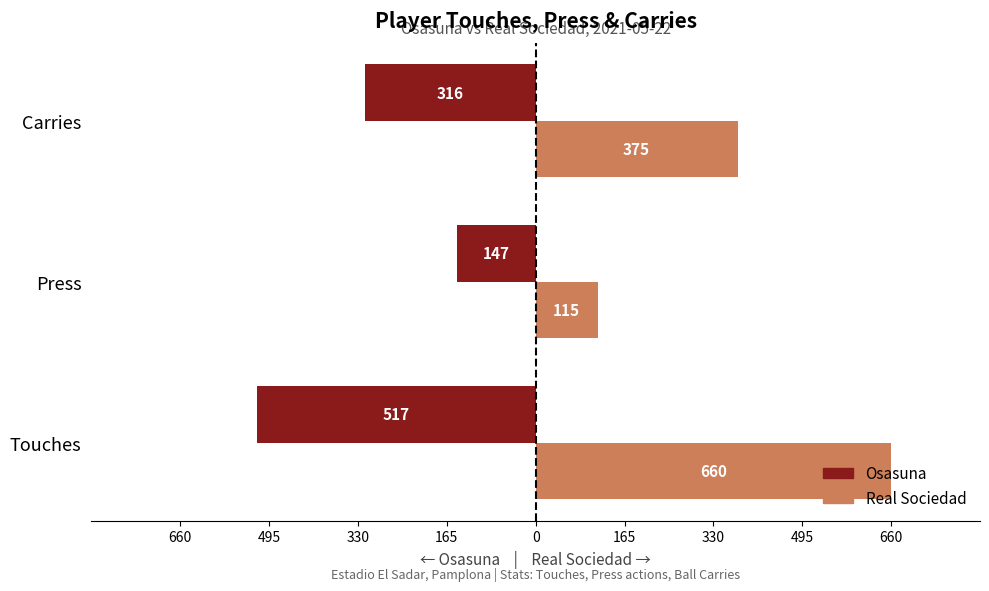

What is the value of the Osasuna bar at the 1st from the left?

-517